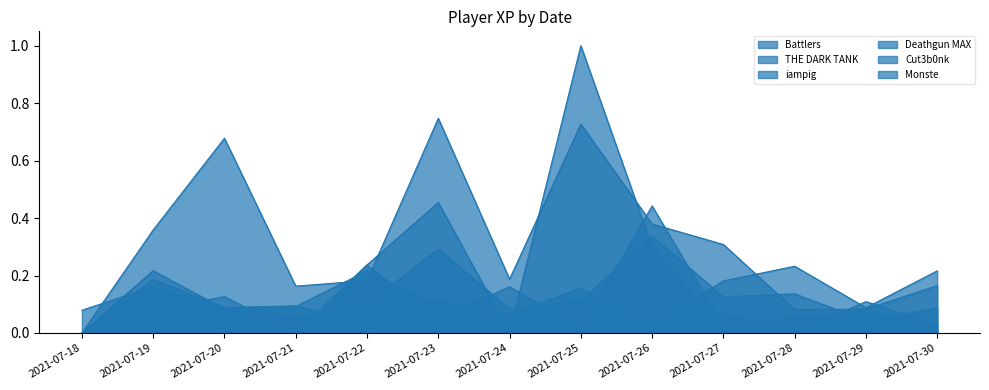

What is the value of the iampig point at the 8th from the left?

0.1